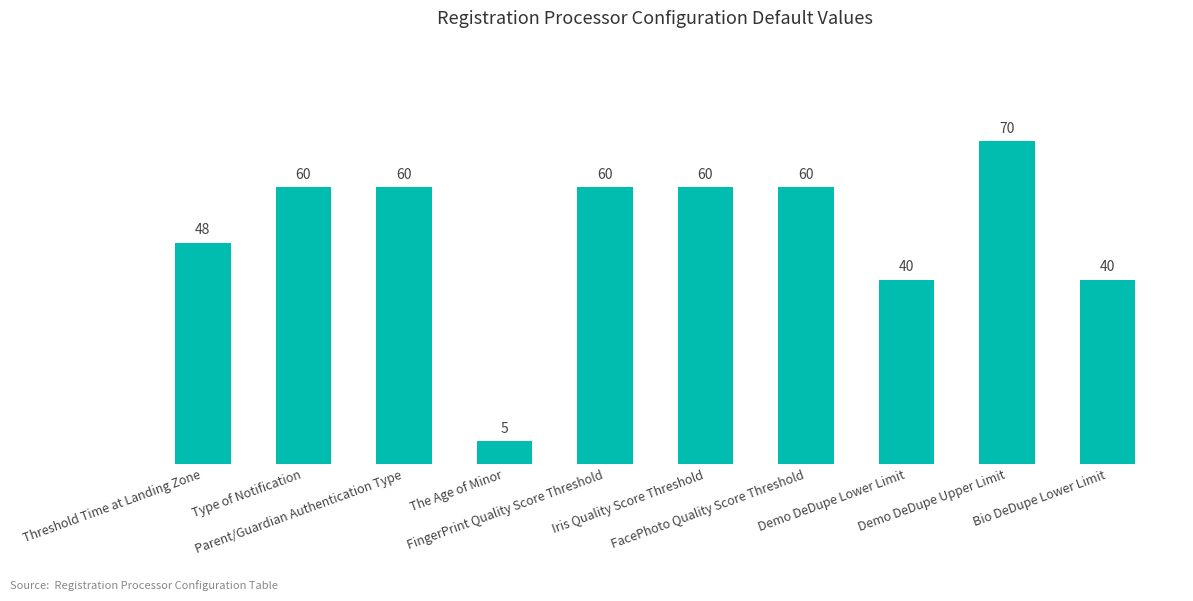

What is the value of the 5th bar from the left?

60